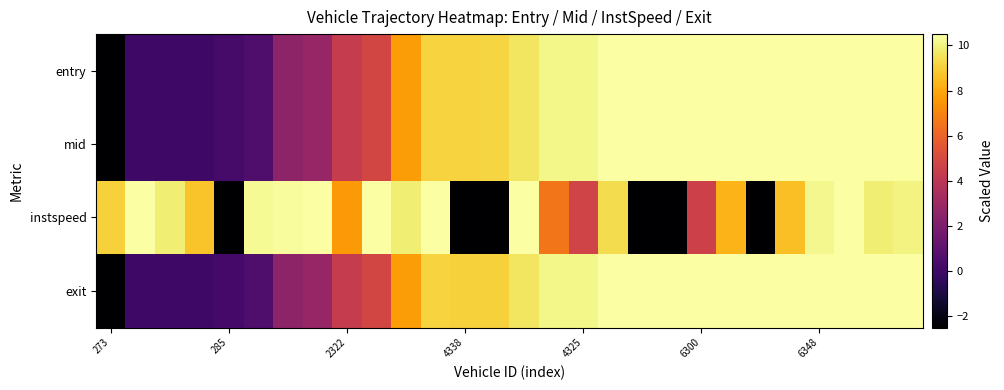

What is the smallest value displayed?

-2.5